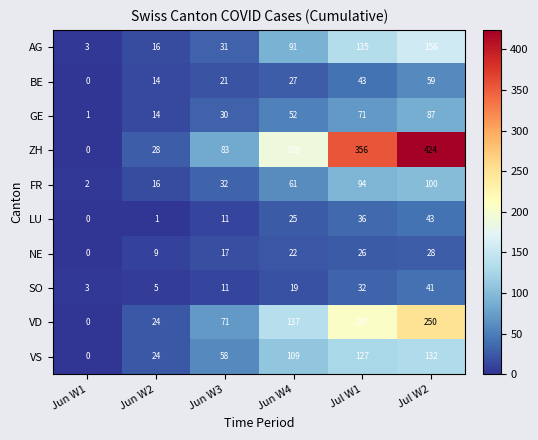

What is the greatest value displayed?

424